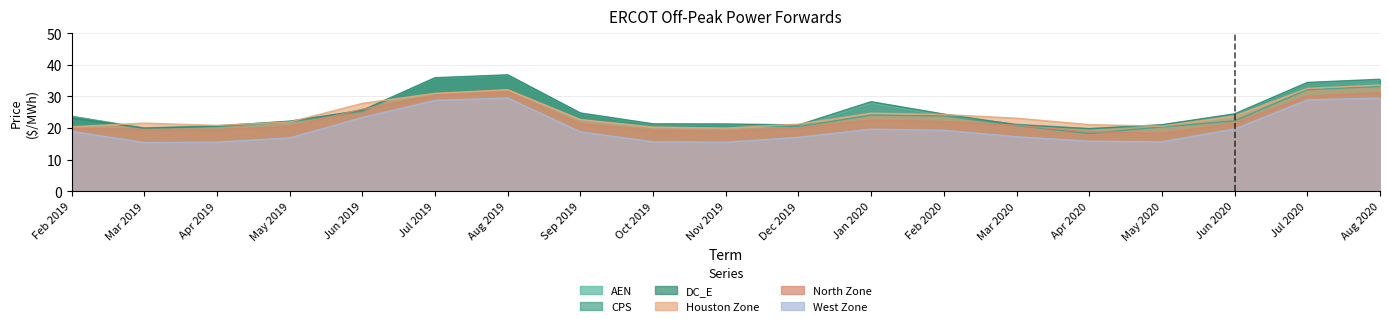

What is the minimum value shown in the chart?

15.4